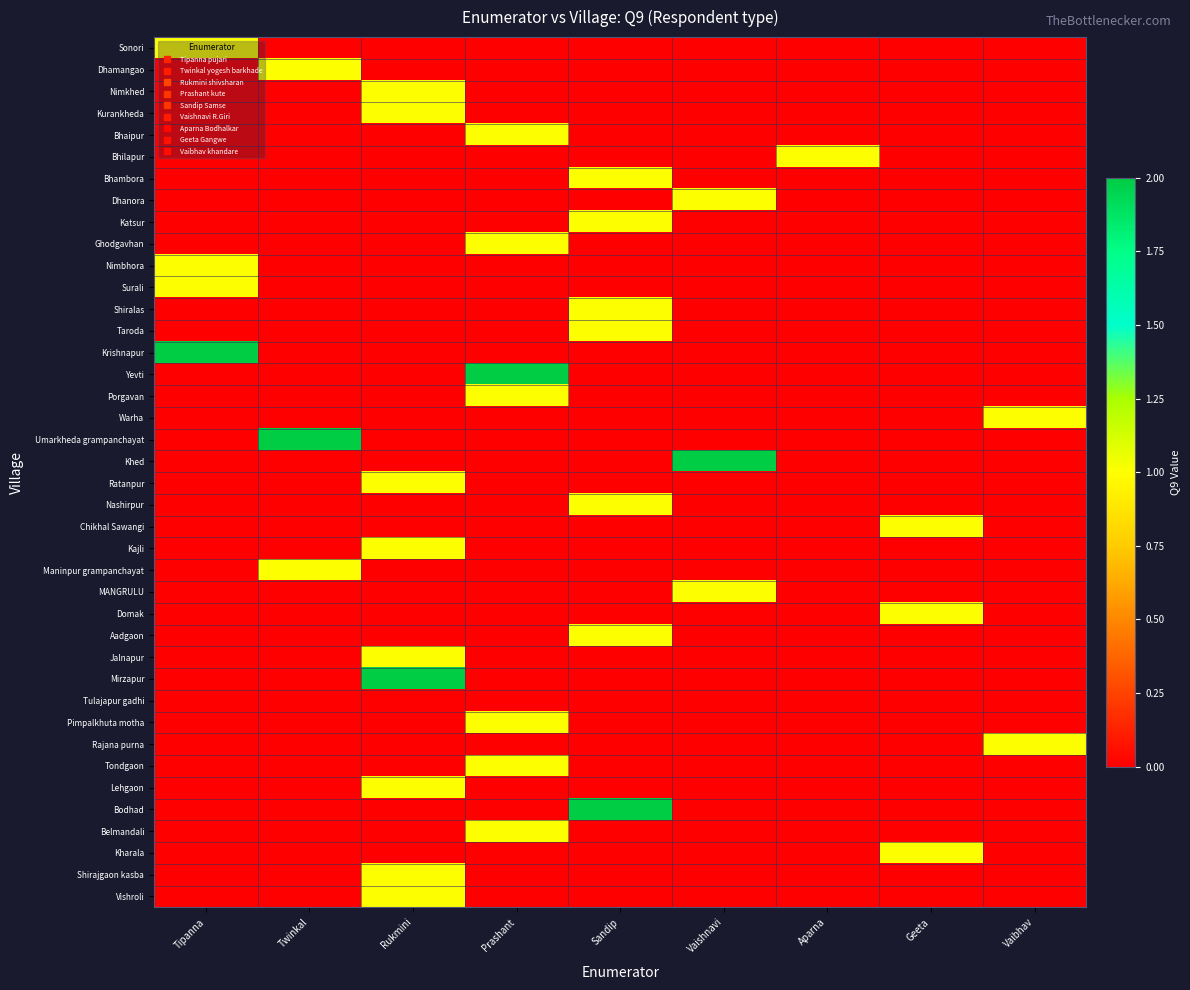

Reading right to left, what are all the values shown in this chart?

Sonori: Vaibhav=0	Geeta=0	Aparna=0	Vaishnavi=0	Sandip=0	Prashant=0	Rukmini=0	Twinkal=0	Tipanna=1
Dhamangao: Vaibhav=0	Geeta=0	Aparna=0	Vaishnavi=0	Sandip=0	Prashant=0	Rukmini=0	Twinkal=1	Tipanna=0
Nimkhed: Vaibhav=0	Geeta=0	Aparna=0	Vaishnavi=0	Sandip=0	Prashant=0	Rukmini=1	Twinkal=0	Tipanna=0
Kurankheda: Vaibhav=0	Geeta=0	Aparna=0	Vaishnavi=0	Sandip=0	Prashant=0	Rukmini=1	Twinkal=0	Tipanna=0
Bhaipur: Vaibhav=0	Geeta=0	Aparna=0	Vaishnavi=0	Sandip=0	Prashant=1	Rukmini=0	Twinkal=0	Tipanna=0
Bhilapur: Vaibhav=0	Geeta=0	Aparna=1	Vaishnavi=0	Sandip=0	Prashant=0	Rukmini=0	Twinkal=0	Tipanna=0
Bhambora: Vaibhav=0	Geeta=0	Aparna=0	Vaishnavi=0	Sandip=1	Prashant=0	Rukmini=0	Twinkal=0	Tipanna=0
Dhanora: Vaibhav=0	Geeta=0	Aparna=0	Vaishnavi=1	Sandip=0	Prashant=0	Rukmini=0	Twinkal=0	Tipanna=0
Katsur: Vaibhav=0	Geeta=0	Aparna=0	Vaishnavi=0	Sandip=1	Prashant=0	Rukmini=0	Twinkal=0	Tipanna=0
Ghodgavhan: Vaibhav=0	Geeta=0	Aparna=0	Vaishnavi=0	Sandip=0	Prashant=1	Rukmini=0	Twinkal=0	Tipanna=0
Nimbhora: Vaibhav=0	Geeta=0	Aparna=0	Vaishnavi=0	Sandip=0	Prashant=0	Rukmini=0	Twinkal=0	Tipanna=1
Surali: Vaibhav=0	Geeta=0	Aparna=0	Vaishnavi=0	Sandip=0	Prashant=0	Rukmini=0	Twinkal=0	Tipanna=1
Shiralas: Vaibhav=0	Geeta=0	Aparna=0	Vaishnavi=0	Sandip=1	Prashant=0	Rukmini=0	Twinkal=0	Tipanna=0
Taroda: Vaibhav=0	Geeta=0	Aparna=0	Vaishnavi=0	Sandip=1	Prashant=0	Rukmini=0	Twinkal=0	Tipanna=0
Krishnapur: Vaibhav=0	Geeta=0	Aparna=0	Vaishnavi=0	Sandip=0	Prashant=0	Rukmini=0	Twinkal=0	Tipanna=2
Yevti: Vaibhav=0	Geeta=0	Aparna=0	Vaishnavi=0	Sandip=0	Prashant=2	Rukmini=0	Twinkal=0	Tipanna=0
Porgavan: Vaibhav=0	Geeta=0	Aparna=0	Vaishnavi=0	Sandip=0	Prashant=1	Rukmini=0	Twinkal=0	Tipanna=0
Warha: Vaibhav=1	Geeta=0	Aparna=0	Vaishnavi=0	Sandip=0	Prashant=0	Rukmini=0	Twinkal=0	Tipanna=0
Umarkheda grampanchayat: Vaibhav=0	Geeta=0	Aparna=0	Vaishnavi=0	Sandip=0	Prashant=0	Rukmini=0	Twinkal=2	Tipanna=0
Khed: Vaibhav=0	Geeta=0	Aparna=0	Vaishnavi=2	Sandip=0	Prashant=0	Rukmini=0	Twinkal=0	Tipanna=0
Ratanpur: Vaibhav=0	Geeta=0	Aparna=0	Vaishnavi=0	Sandip=0	Prashant=0	Rukmini=1	Twinkal=0	Tipanna=0
Nashirpur: Vaibhav=0	Geeta=0	Aparna=0	Vaishnavi=0	Sandip=1	Prashant=0	Rukmini=0	Twinkal=0	Tipanna=0
Chikhal Sawangi: Vaibhav=0	Geeta=1	Aparna=0	Vaishnavi=0	Sandip=0	Prashant=0	Rukmini=0	Twinkal=0	Tipanna=0
Kajli: Vaibhav=0	Geeta=0	Aparna=0	Vaishnavi=0	Sandip=0	Prashant=0	Rukmini=1	Twinkal=0	Tipanna=0
Maninpur grampanchayat: Vaibhav=0	Geeta=0	Aparna=0	Vaishnavi=0	Sandip=0	Prashant=0	Rukmini=0	Twinkal=1	Tipanna=0
MANGRULU: Vaibhav=0	Geeta=0	Aparna=0	Vaishnavi=1	Sandip=0	Prashant=0	Rukmini=0	Twinkal=0	Tipanna=0
Domak: Vaibhav=0	Geeta=1	Aparna=0	Vaishnavi=0	Sandip=0	Prashant=0	Rukmini=0	Twinkal=0	Tipanna=0
Aadgaon: Vaibhav=0	Geeta=0	Aparna=0	Vaishnavi=0	Sandip=1	Prashant=0	Rukmini=0	Twinkal=0	Tipanna=0
Jalnapur: Vaibhav=0	Geeta=0	Aparna=0	Vaishnavi=0	Sandip=0	Prashant=0	Rukmini=1	Twinkal=0	Tipanna=0
Mirzapur: Vaibhav=0	Geeta=0	Aparna=0	Vaishnavi=0	Sandip=0	Prashant=0	Rukmini=2	Twinkal=0	Tipanna=0
Tulajapur gadhi: Vaibhav=0	Geeta=0	Aparna=0	Vaishnavi=0	Sandip=0	Prashant=0	Rukmini=0	Twinkal=0	Tipanna=0
Pimpalkhuta motha: Vaibhav=0	Geeta=0	Aparna=0	Vaishnavi=0	Sandip=0	Prashant=1	Rukmini=0	Twinkal=0	Tipanna=0
Rajana purna: Vaibhav=1	Geeta=0	Aparna=0	Vaishnavi=0	Sandip=0	Prashant=0	Rukmini=0	Twinkal=0	Tipanna=0
Tondgaon: Vaibhav=0	Geeta=0	Aparna=0	Vaishnavi=0	Sandip=0	Prashant=1	Rukmini=0	Twinkal=0	Tipanna=0
Lehgaon: Vaibhav=0	Geeta=0	Aparna=0	Vaishnavi=0	Sandip=0	Prashant=0	Rukmini=1	Twinkal=0	Tipanna=0
Bodhad: Vaibhav=0	Geeta=0	Aparna=0	Vaishnavi=0	Sandip=2	Prashant=0	Rukmini=0	Twinkal=0	Tipanna=0
Belmandali: Vaibhav=0	Geeta=0	Aparna=0	Vaishnavi=0	Sandip=0	Prashant=1	Rukmini=0	Twinkal=0	Tipanna=0
Kharala: Vaibhav=0	Geeta=1	Aparna=0	Vaishnavi=0	Sandip=0	Prashant=0	Rukmini=0	Twinkal=0	Tipanna=0
Shirajgaon kasba: Vaibhav=0	Geeta=0	Aparna=0	Vaishnavi=0	Sandip=0	Prashant=0	Rukmini=1	Twinkal=0	Tipanna=0
Vishroli: Vaibhav=0	Geeta=0	Aparna=0	Vaishnavi=0	Sandip=0	Prashant=0	Rukmini=1	Twinkal=0	Tipanna=0